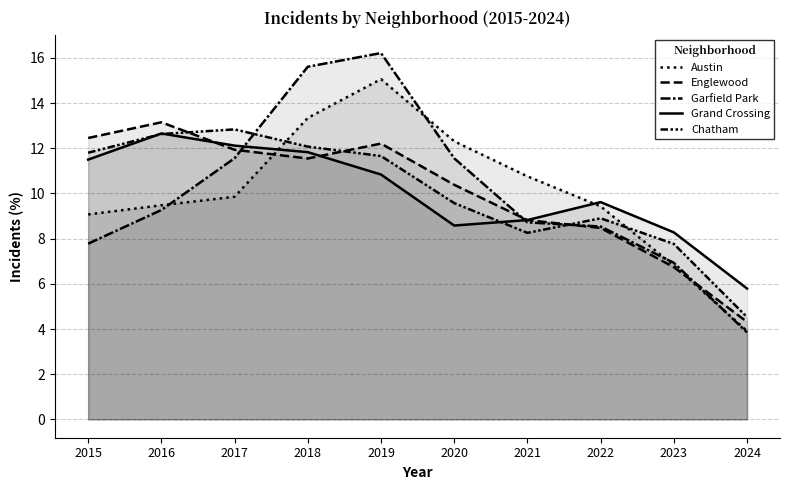

Where is Englewood nearest to the value 8?

2022